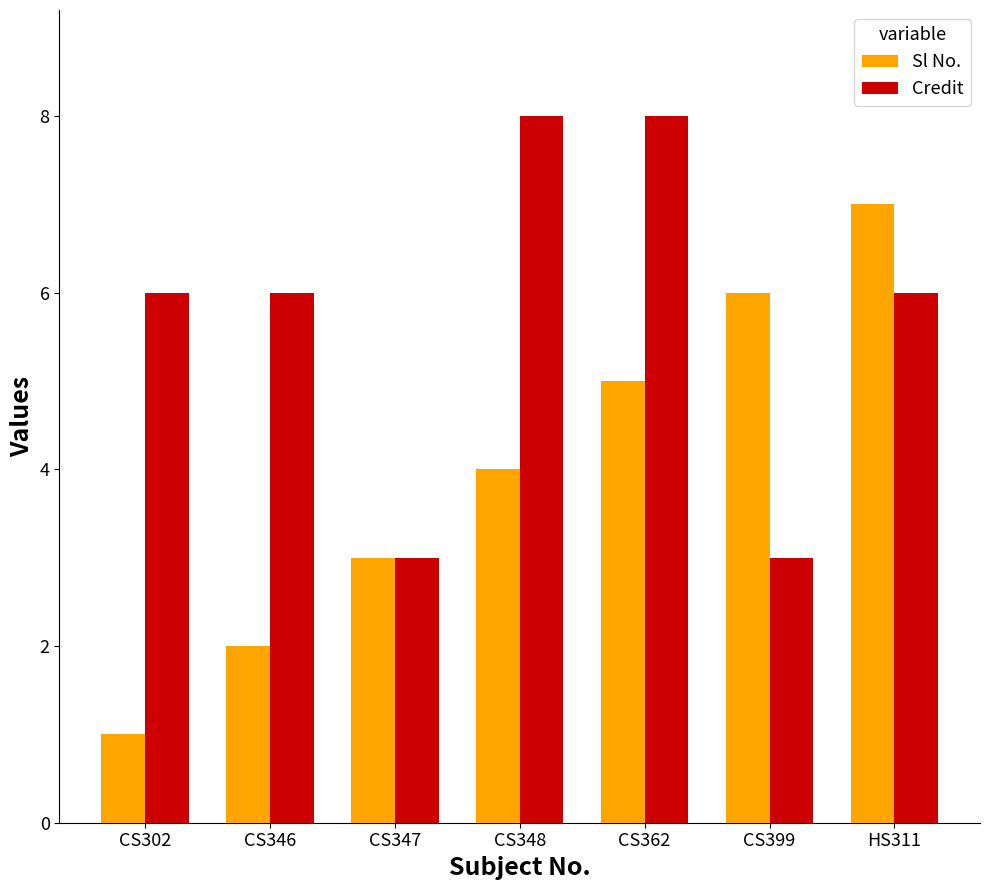

What is the difference between the maximum and minimum values in the Sl No. series?

6